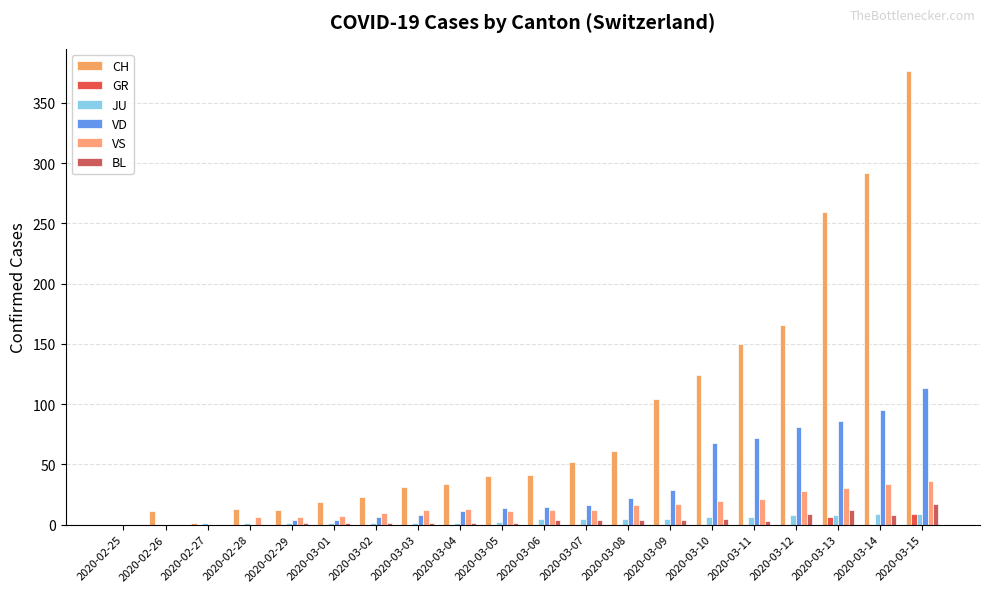

List the series in order of their peak value, lowest first.

GR, JU, BL, VS, VD, CH